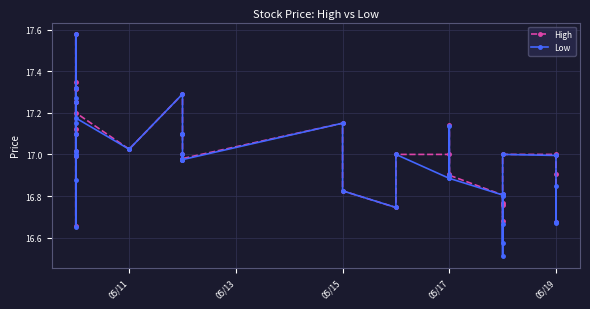

Reading right to left, list all the values displayed in this chart.

High: 17.0	16.9	16.7	17.0	17.0	16.8	16.7	16.8	16.8	16.8	16.8	16.9	17.1	16.9	17.0	17.0	16.7	16.8	17.1	17.0	17.0	17.0	17.0	17.1	17.1	17.3	17.0	17.0	17.2	17.1	17.2	17.3	17.0	17.2	17.6	17.3	17.4	17.1	16.7	17.0
Low: 16.9	16.7	16.7	17.0	17.0	16.6	16.7	16.5	16.8	16.8	16.8	16.9	17.1	16.9	16.9	17.0	16.7	16.8	17.1	17.0	17.0	17.0	17.0	17.1	17.1	17.3	17.0	17.0	17.2	17.1	17.1	17.3	17.0	17.2	17.6	17.3	17.0	16.9	16.6	17.0